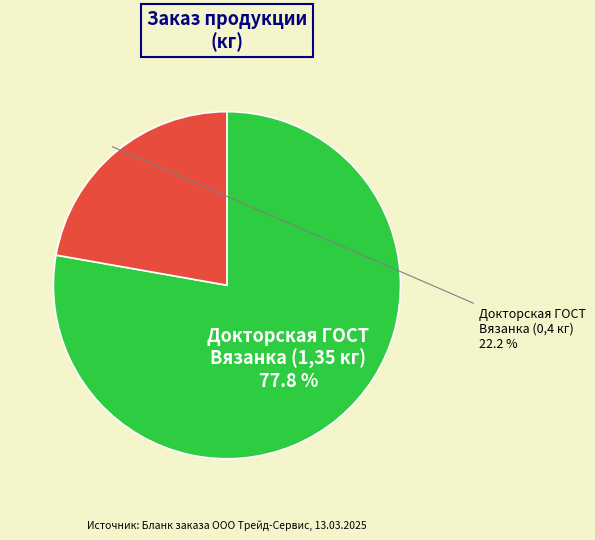

Is there any slice that represents more than half of the pie?

Yes